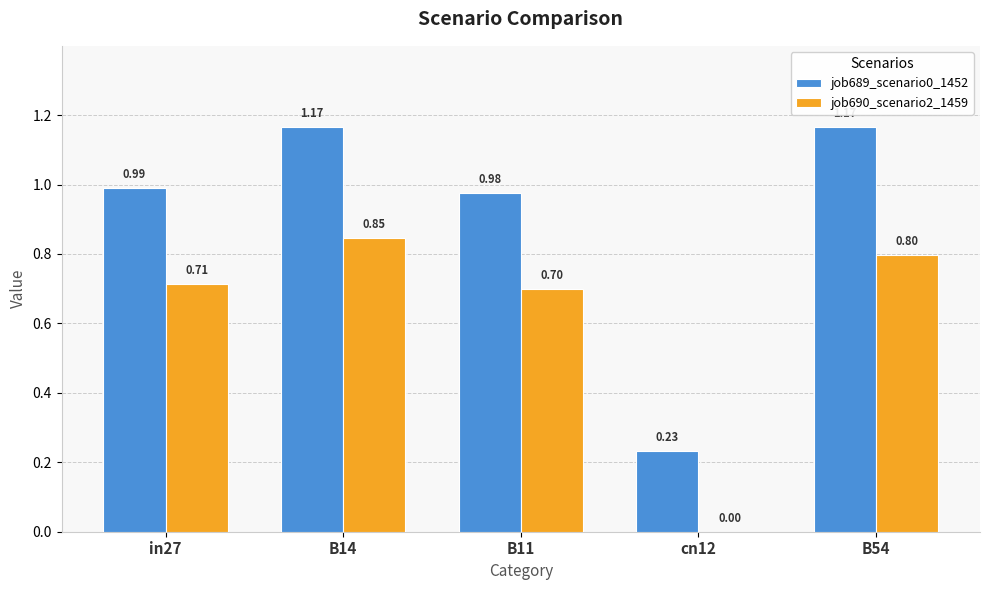

Are the bars grouped side by side (vs. stacked)?

Yes